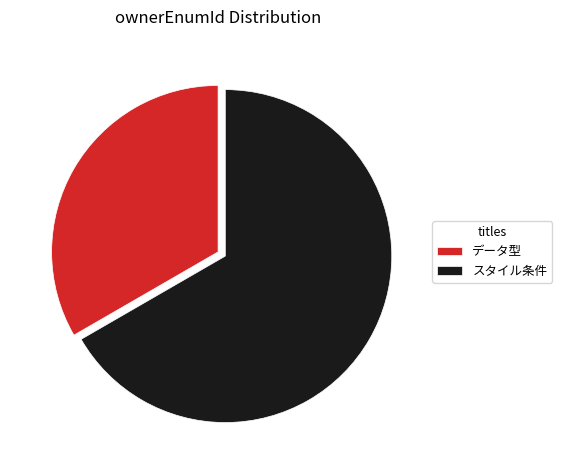

Is the sum of データ型 and スタイル条件 greater than half?

Yes